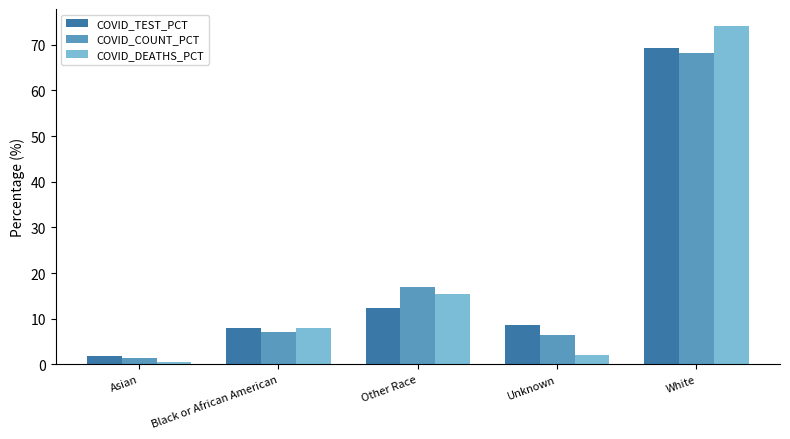

At which category is the sum across all series the highest?

White